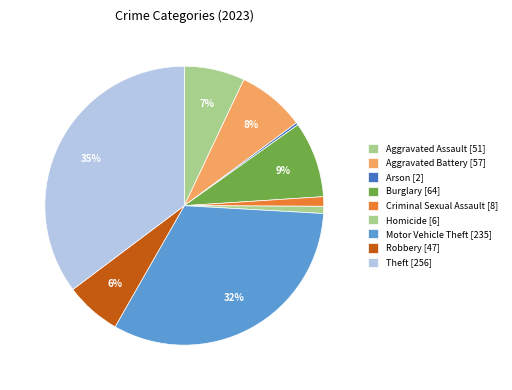

How many segments does this pie chart have?

9